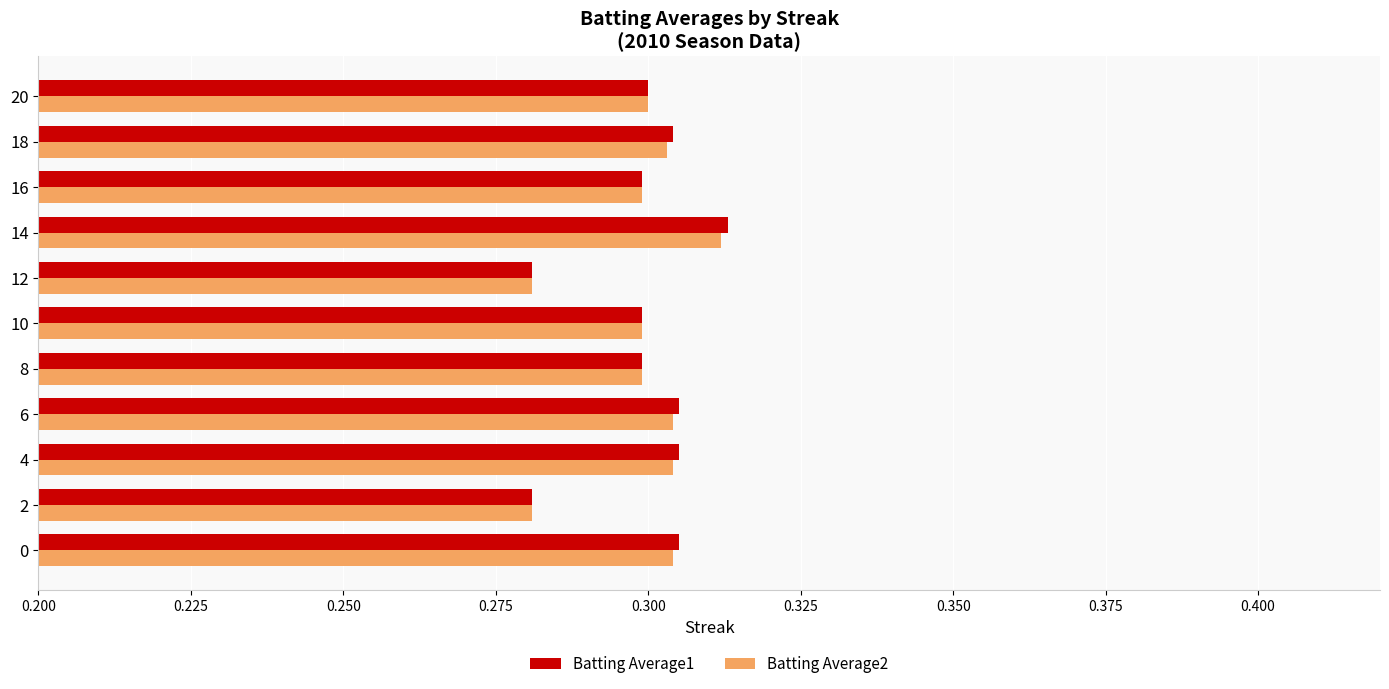

At which category does the chart reach its peak across all series?

14